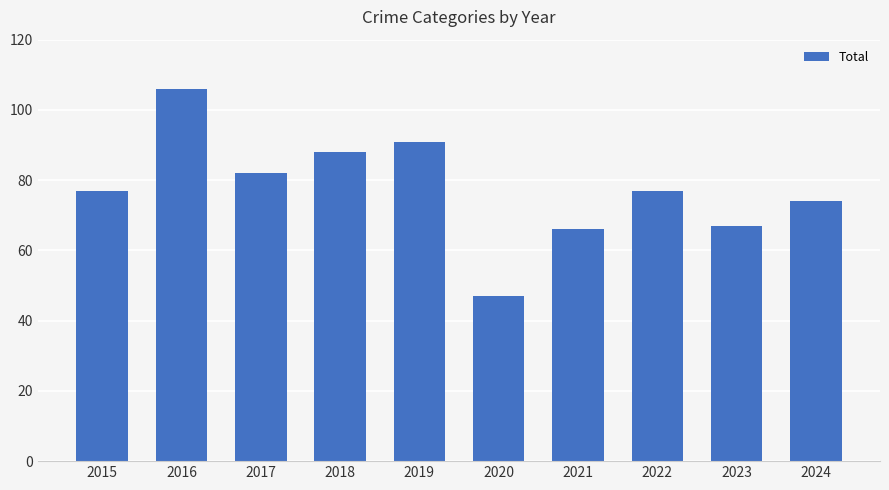

What is the sum of the values at 2021 and 2019?

157